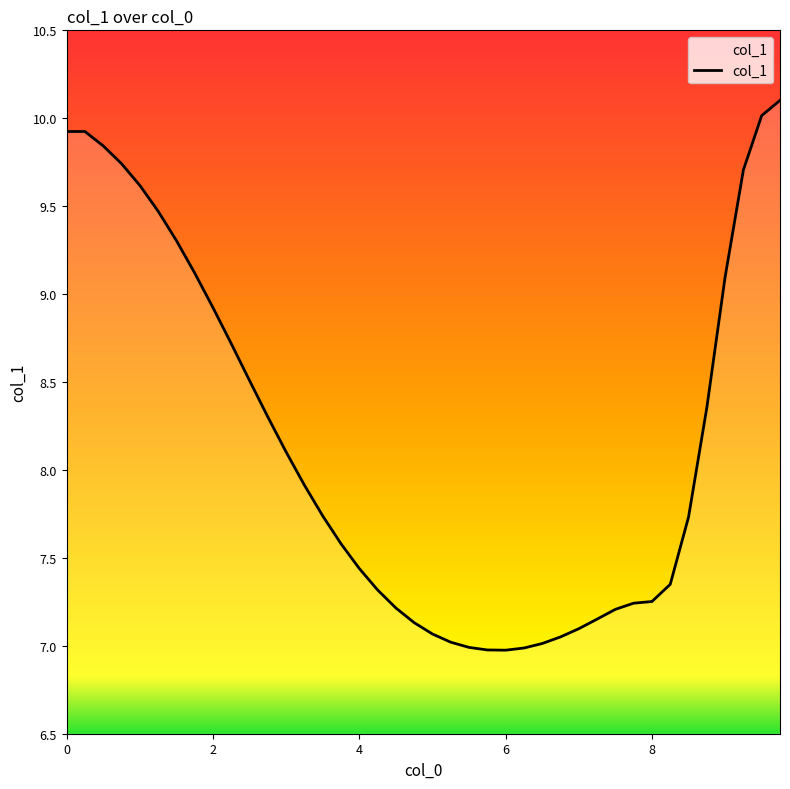

What is the smallest value displayed?

7.0